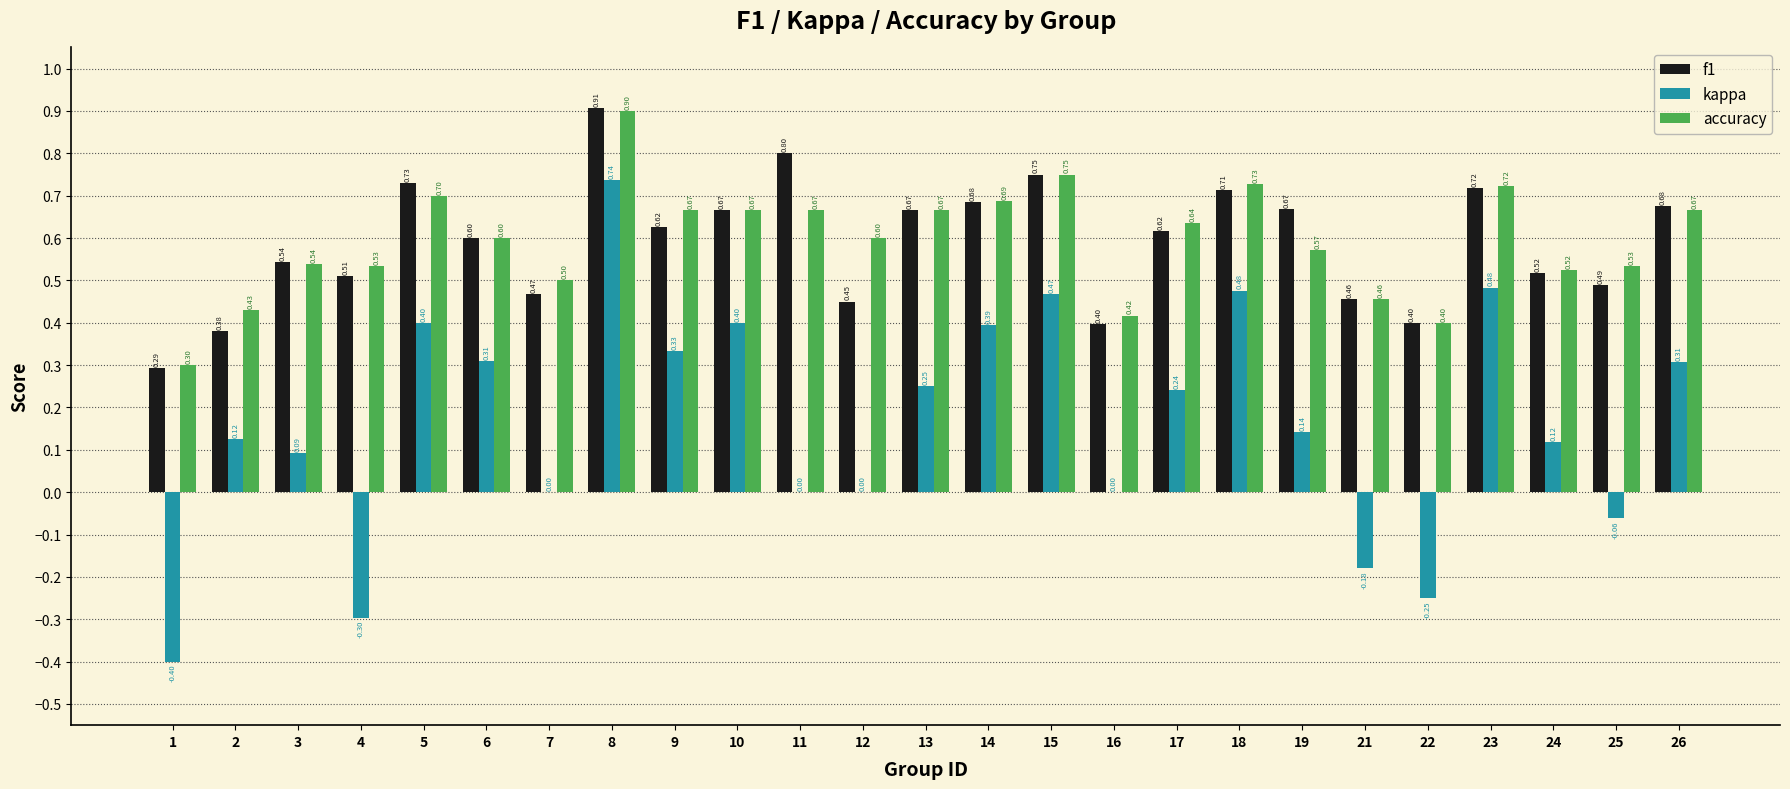

What is the maximum value for f1?

0.9